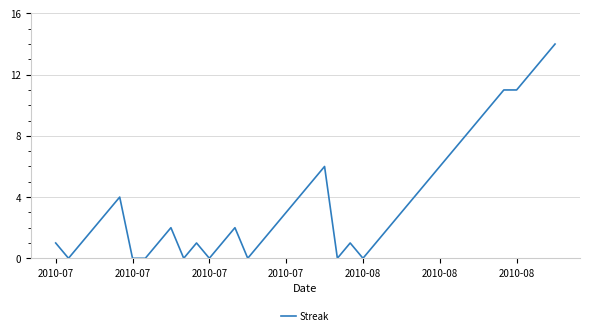

What is the greatest value displayed?

14